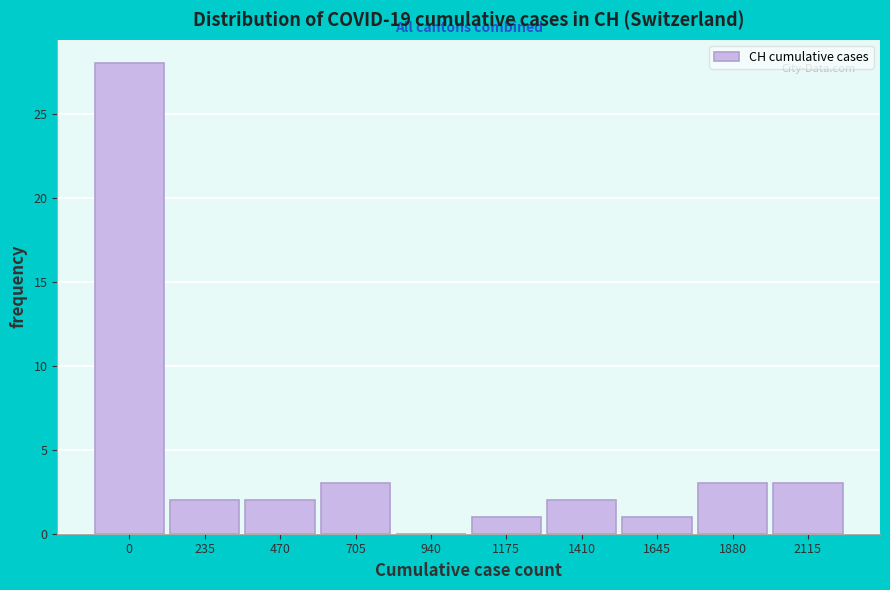

Reading left to right, list all the values displayed in this chart.

0=28	235=2	470=2	705=3	940=0	1175=1	1410=2	1645=1	1880=3	2115=3